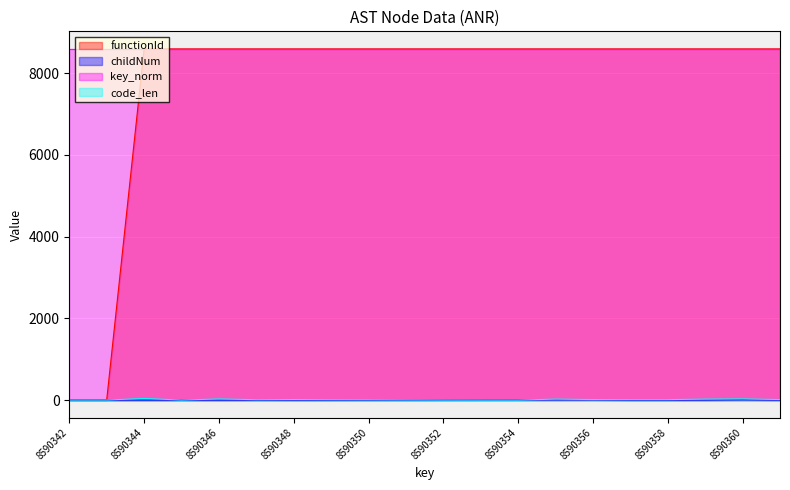

What are all the series names shown in the legend?

functionId, childNum, key_norm, code_len